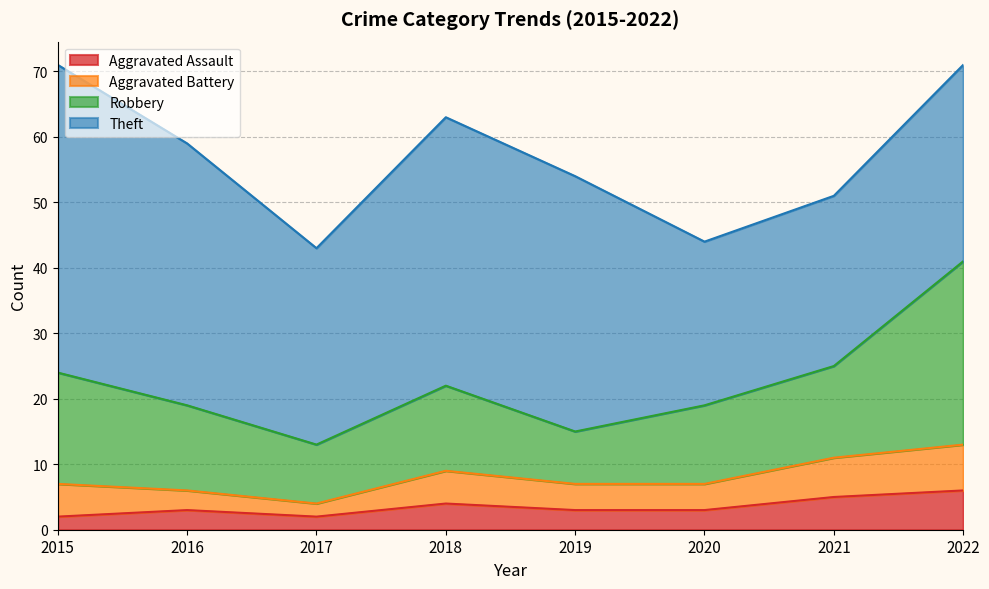

Which series changed the most between 2017 and 2019?

Theft